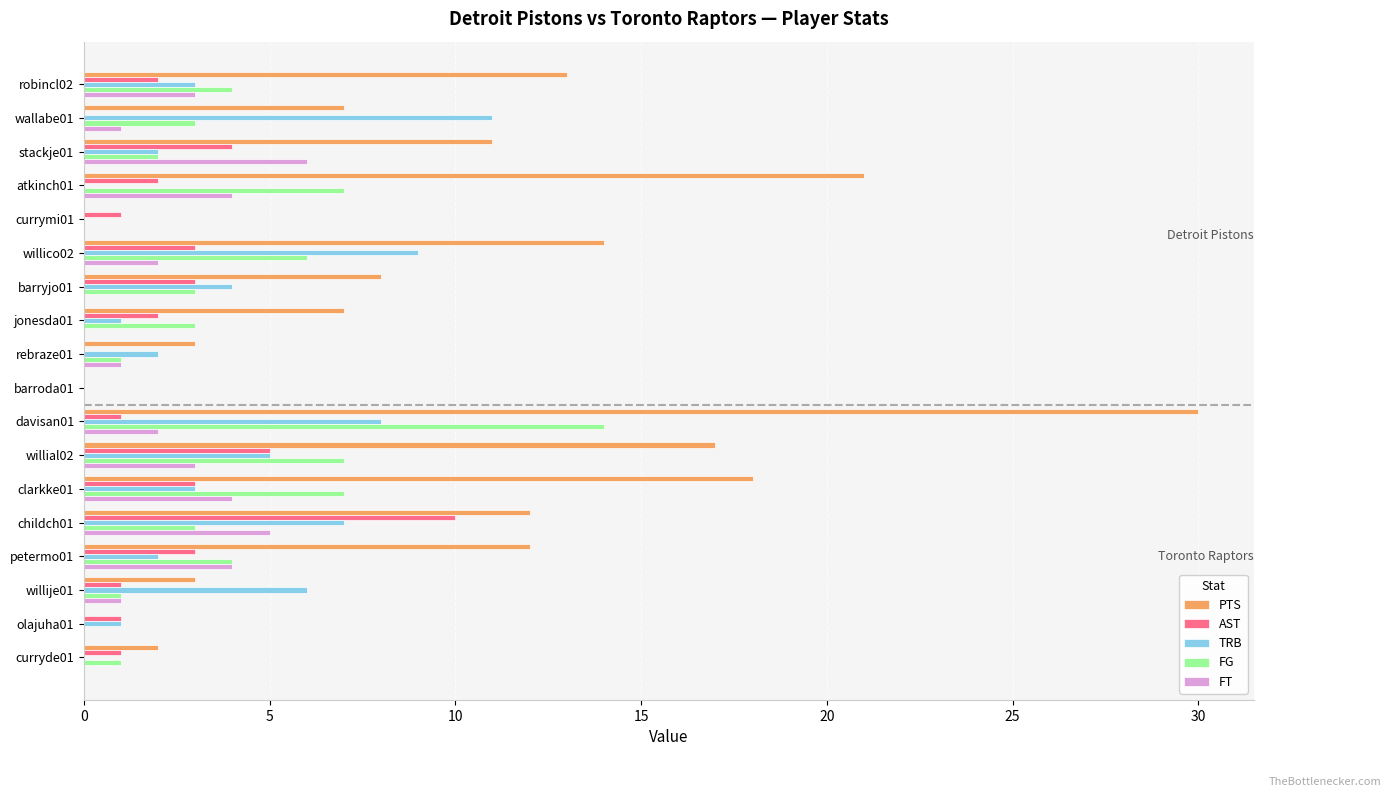

At which label is PTS closest to 15?

willico02